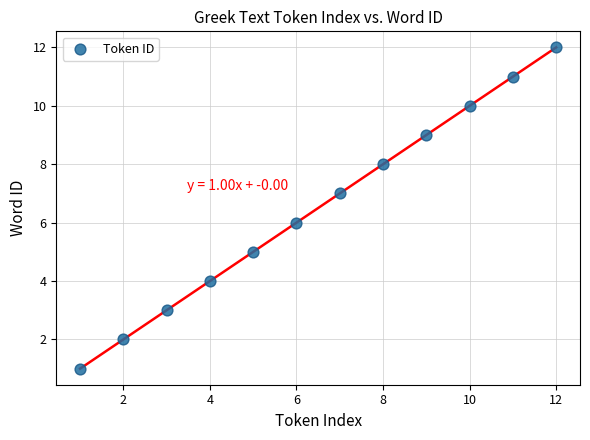

What is the range of Y values (max minus min)?

11